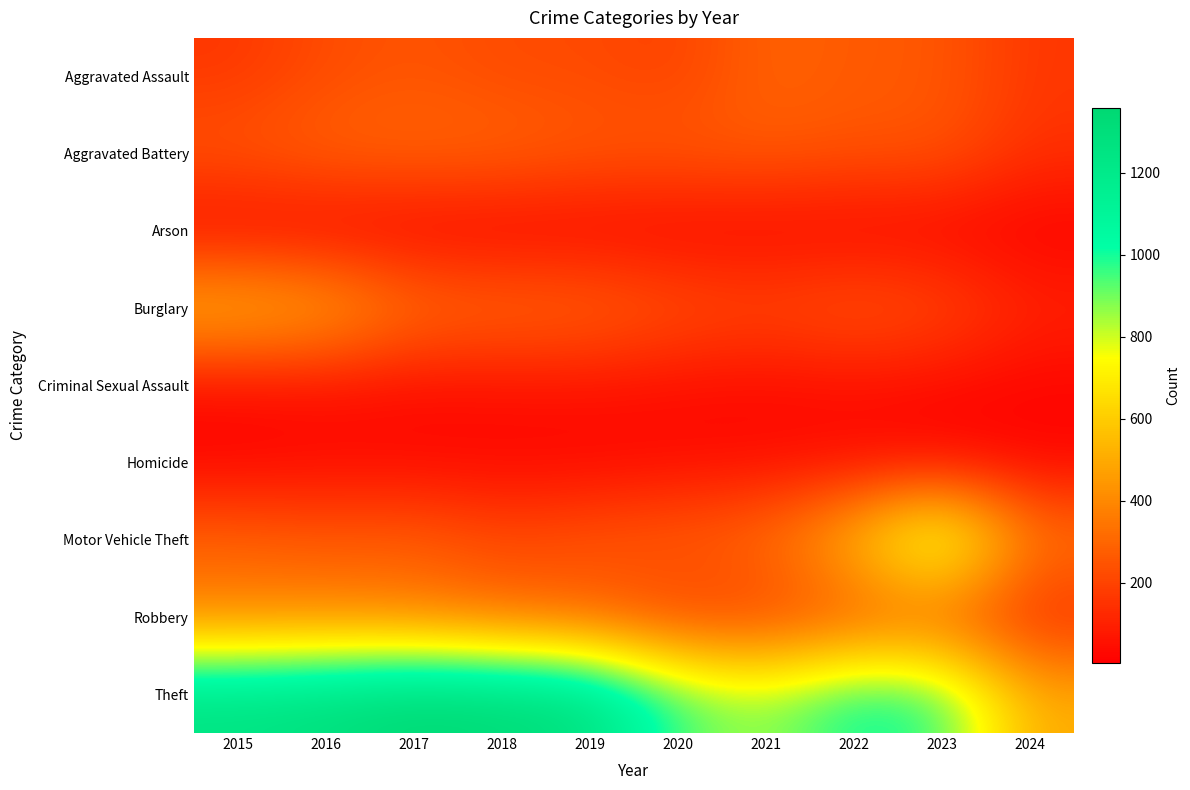

Rank the series by their maximum value, from highest to lowest.

Theft, Motor Vehicle Theft, Burglary, Robbery, Aggravated Battery, Aggravated Assault, Criminal Sexual Assault, Homicide, Arson